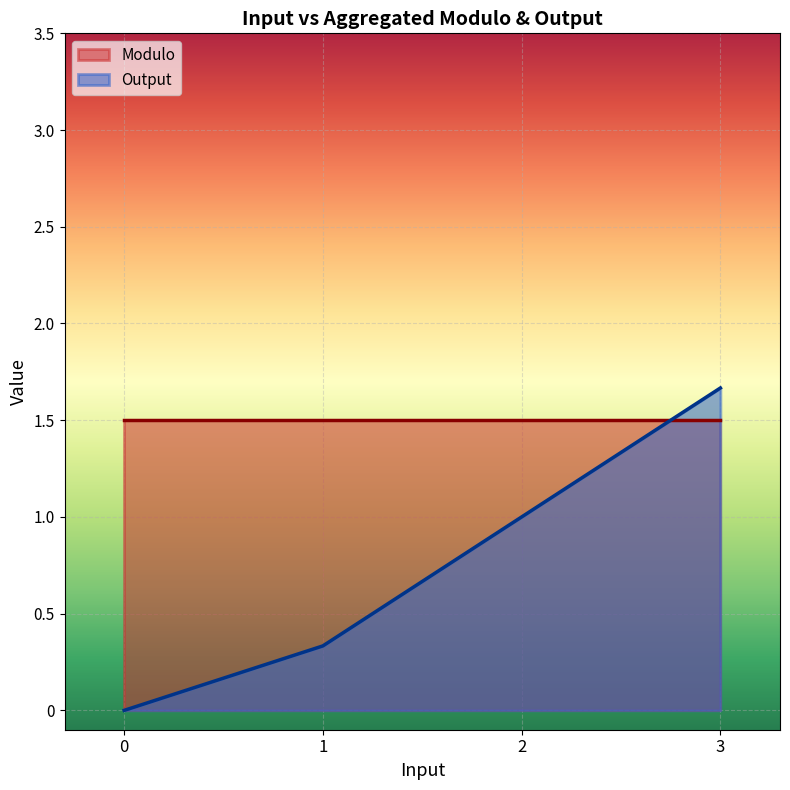

Read the Modulo value at 2.

1.5